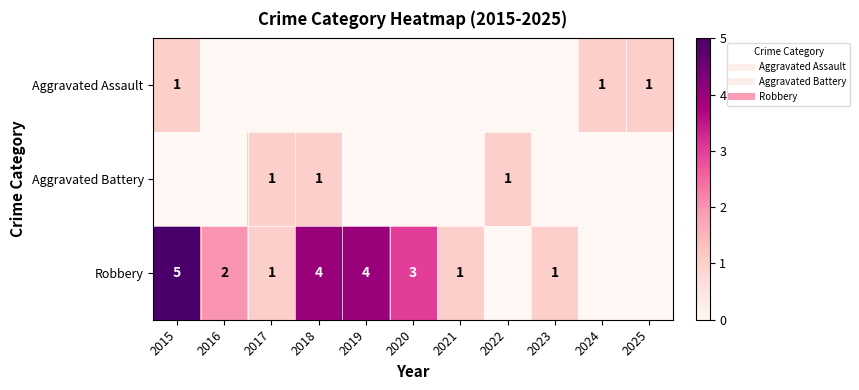

What is the sum of all Robbery values?

21